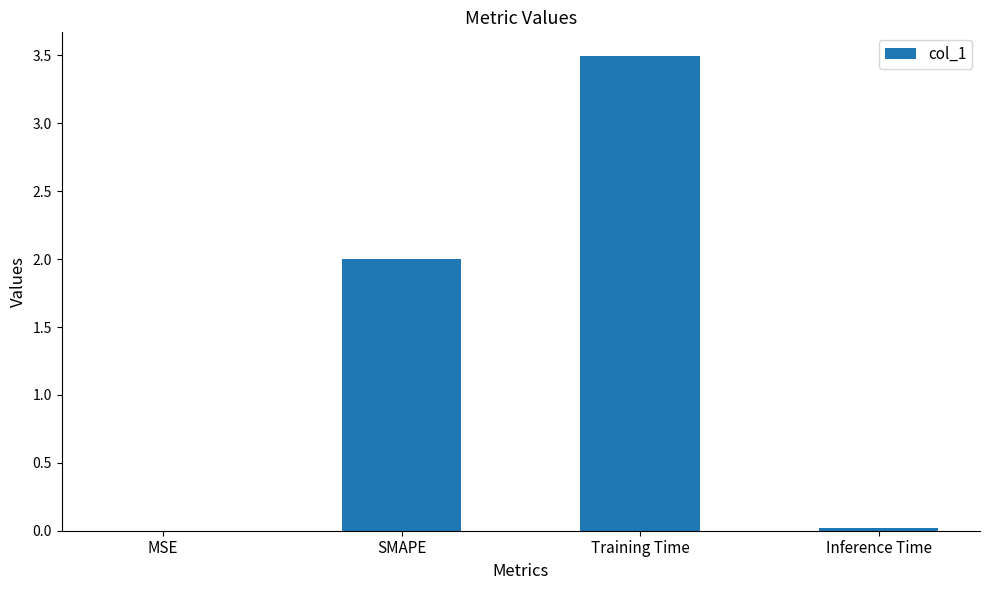

True or false: the data shows 5.2 at Training Time.

False